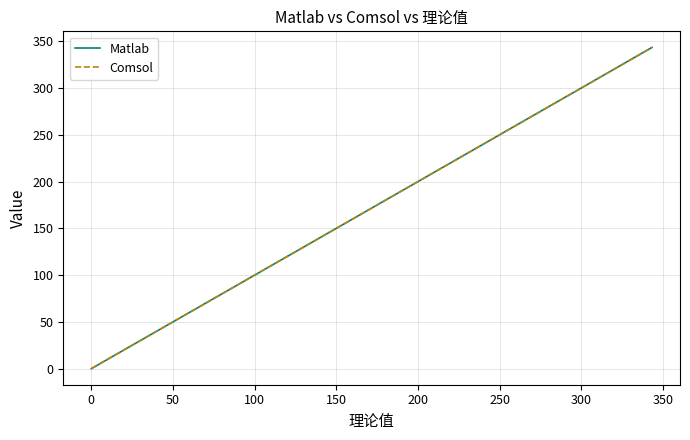

True or false: Matlab has more than 1 interior local peaks.

False